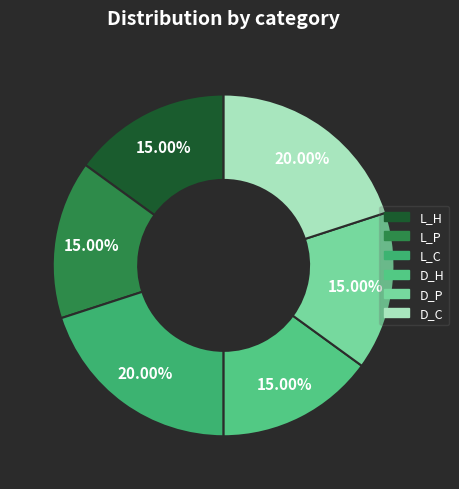

Is it true that D_P is 15% of the pie?

True